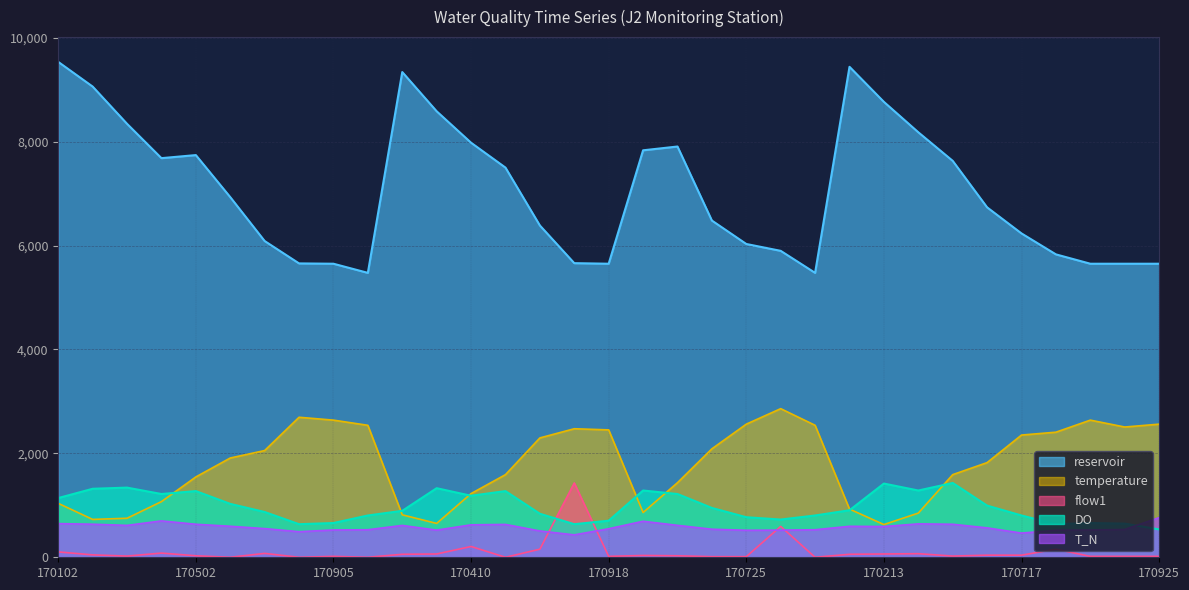

Which label corresponds to the largest value in the chart?

170102